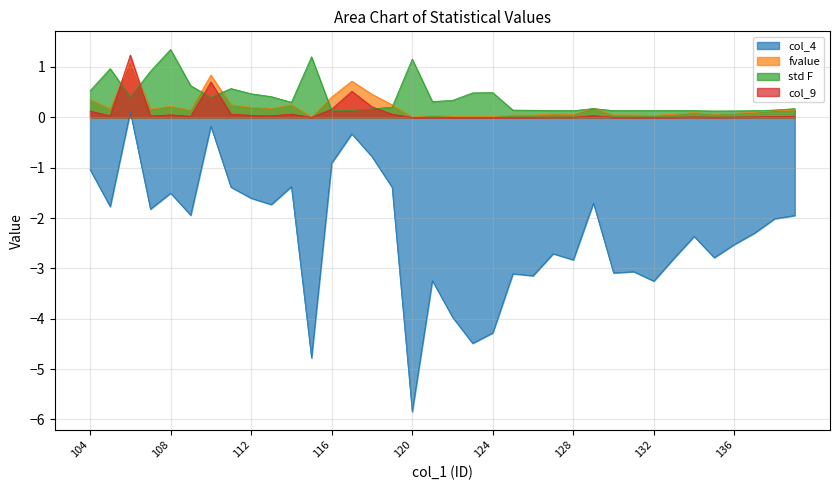

Which category has the lowest value in the col_9 series?

120